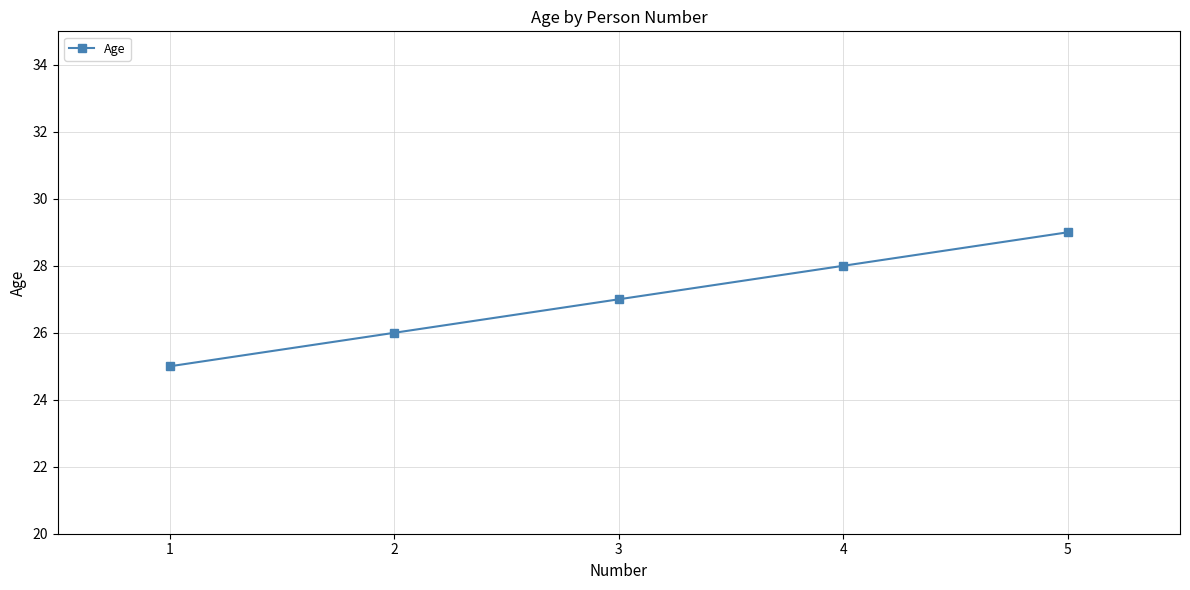

How many distinct data groups are displayed?

1